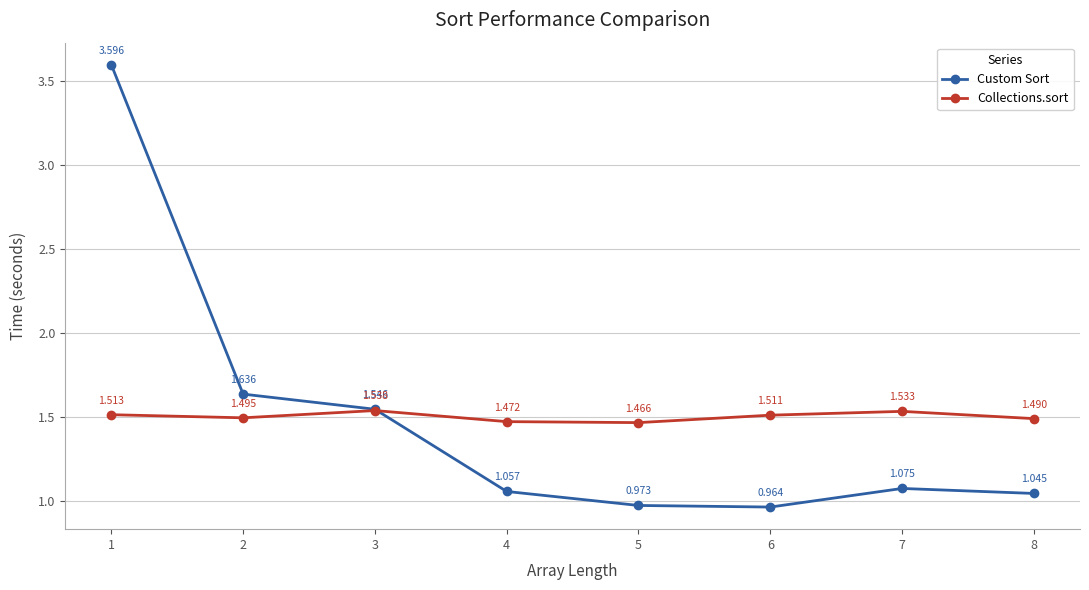

Where is the first local maximum for Custom Sort?

7